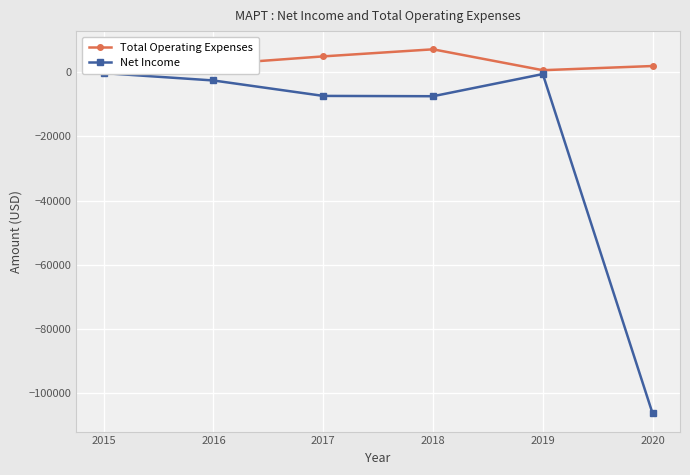

What is the minimum value for Total Operating Expenses?

300